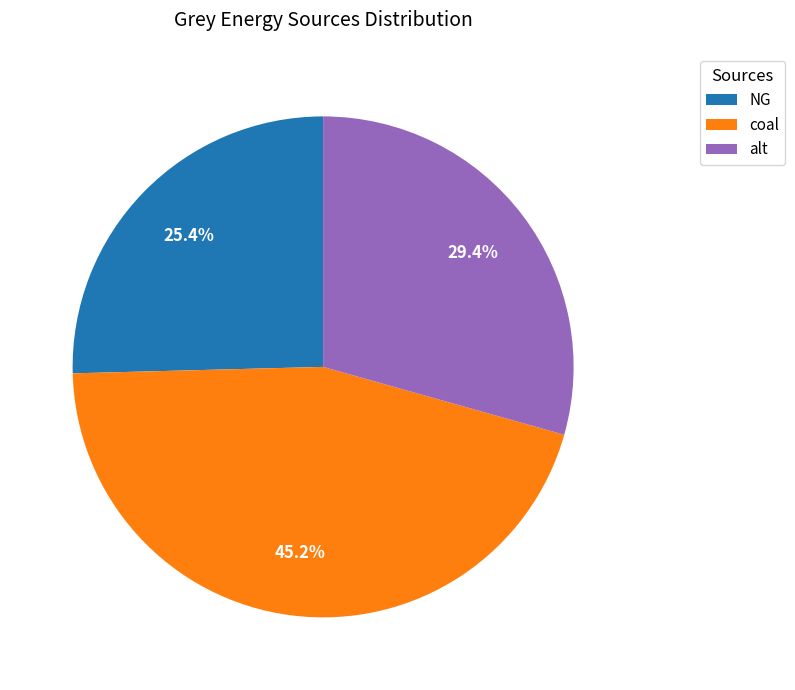

To the nearest percent, what percentage of the pie is alt?

29%